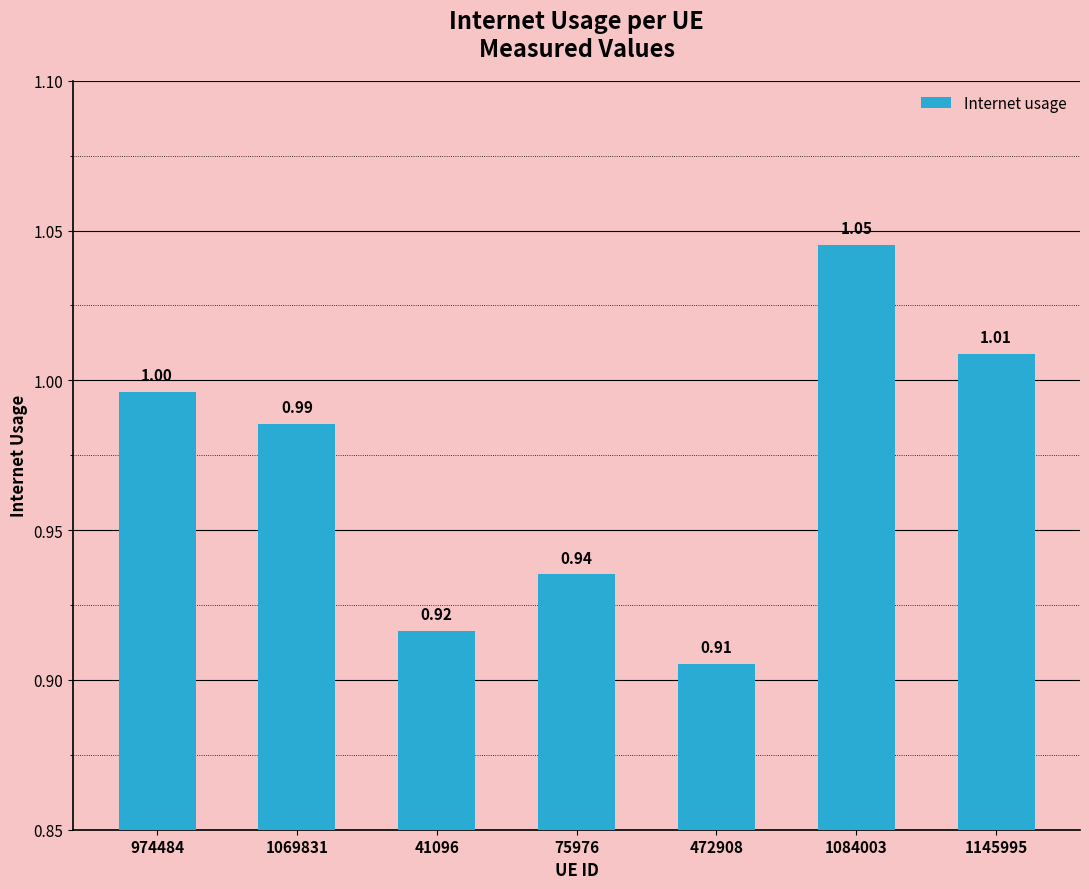

What is the label of the 5th bar from the left?

472908